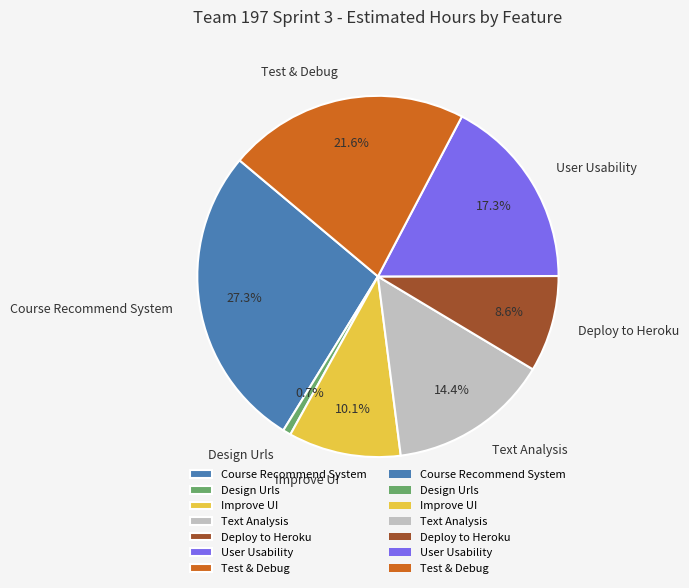

The Improve UI slice represents 10% of the pie. True or false?

True